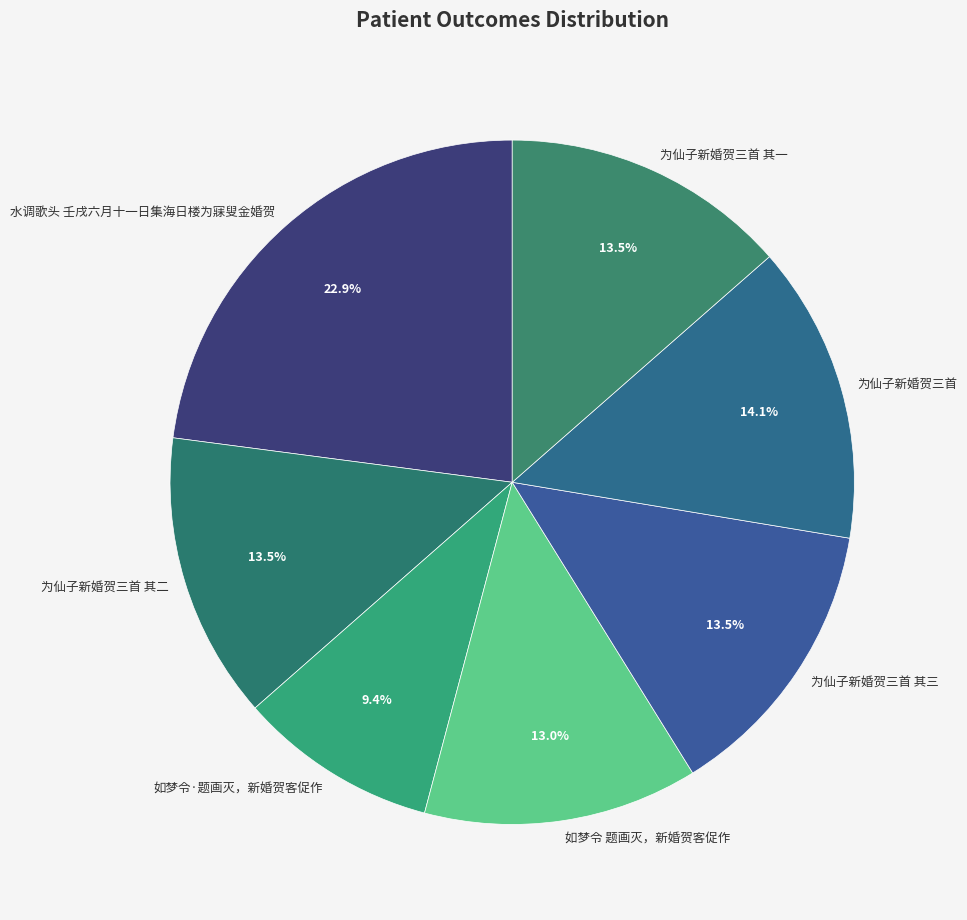

The 水调歌头 壬戌六月十一日集海日楼为寐叟金婚贺 slice represents 23% of the pie. True or false?

True